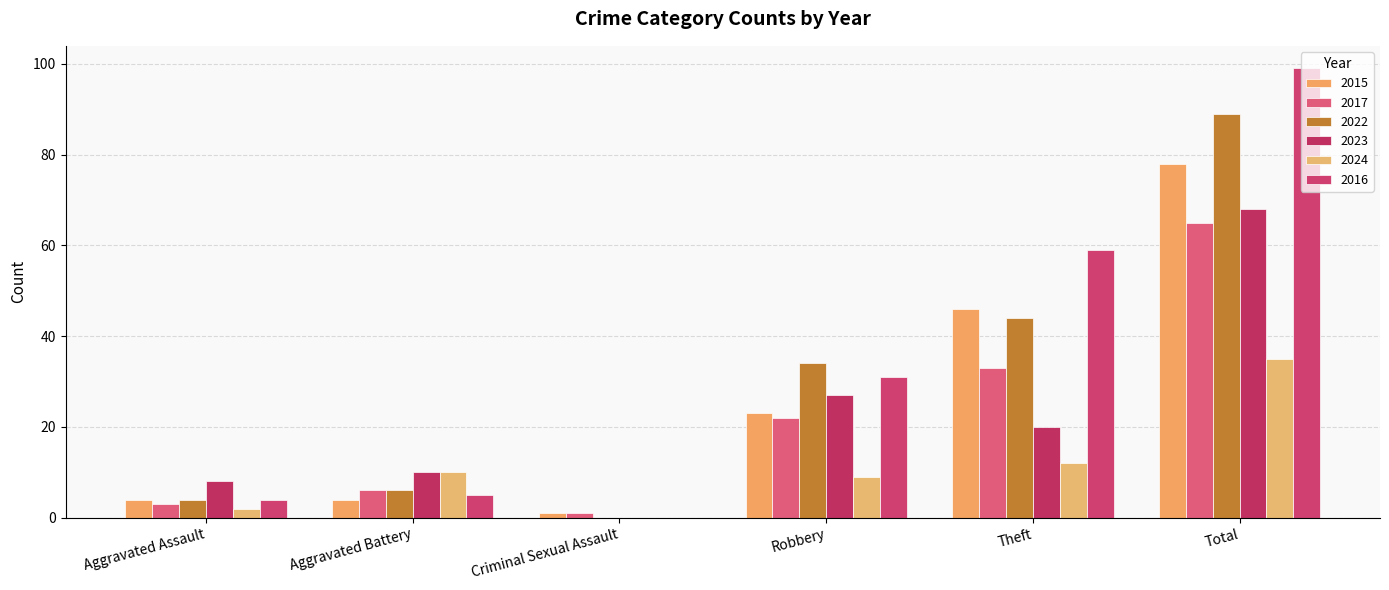

Count the number of categories in the chart.

6